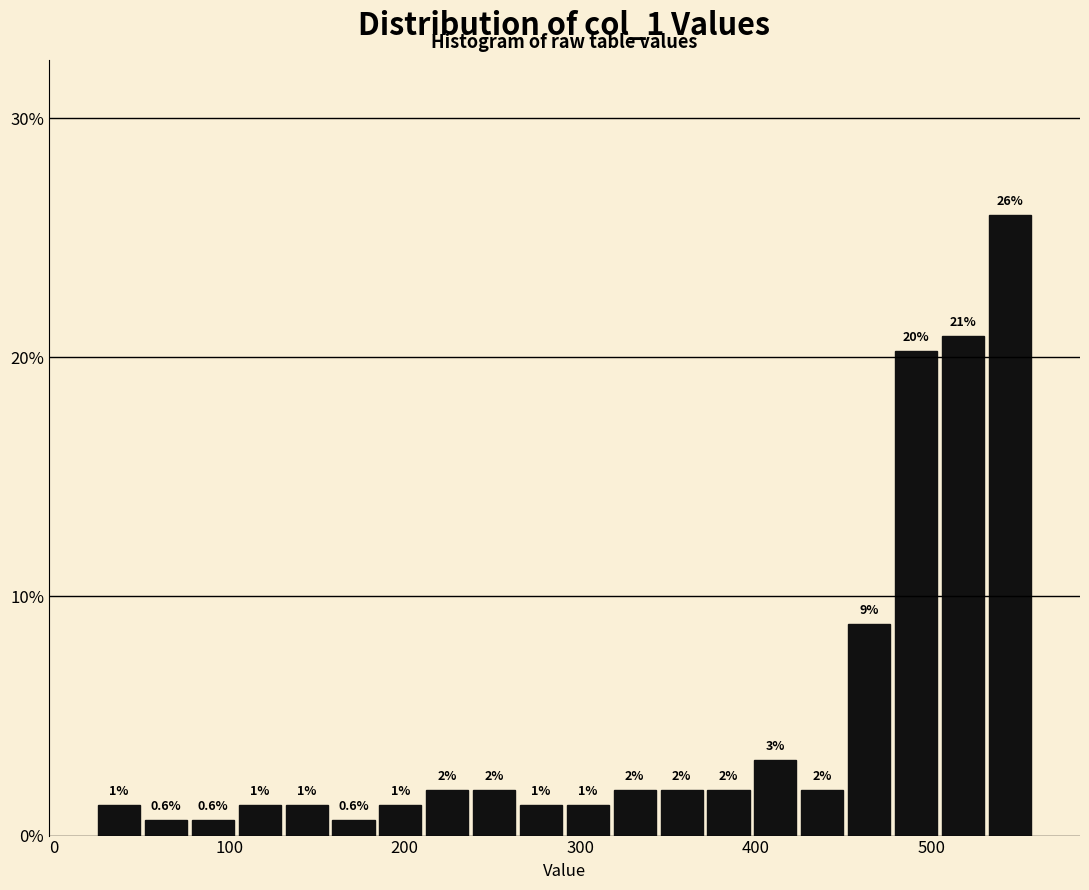

Read against the x-axis, roughly where is the centre of the tallest bar?

540